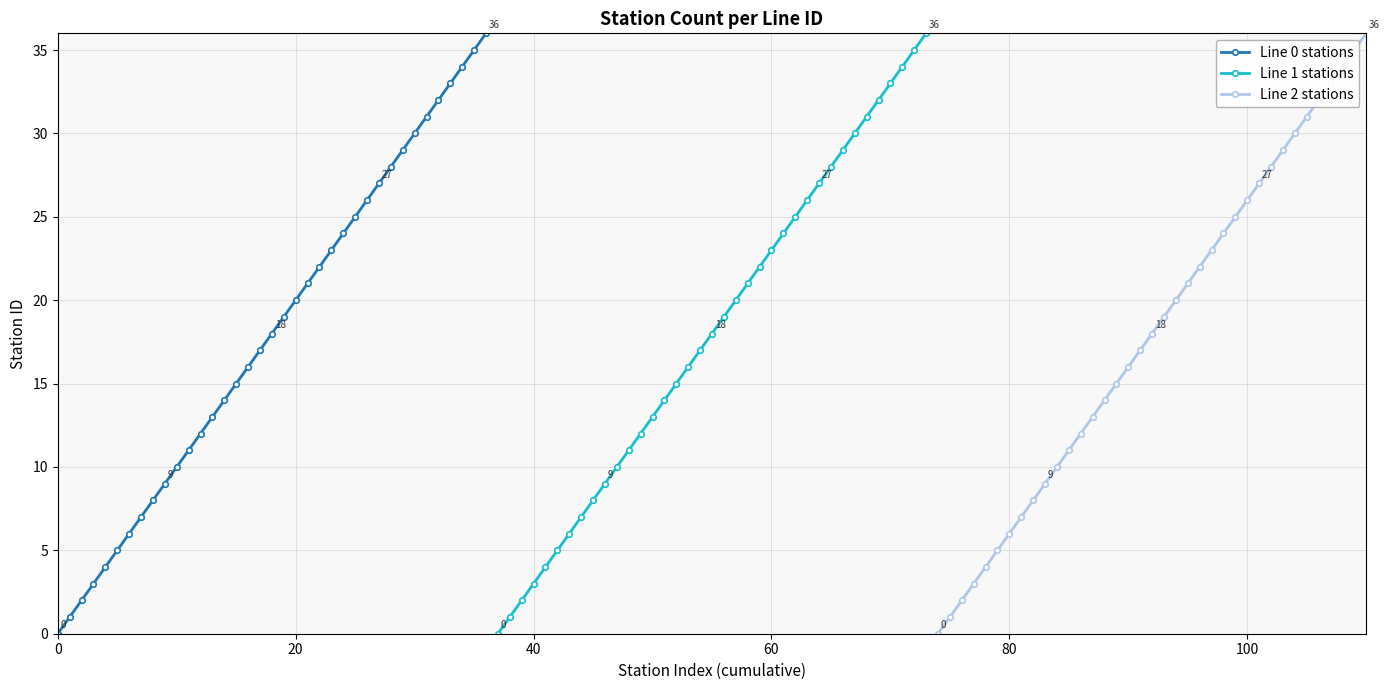

Which series has the largest total across all categories?

Line 0 stations